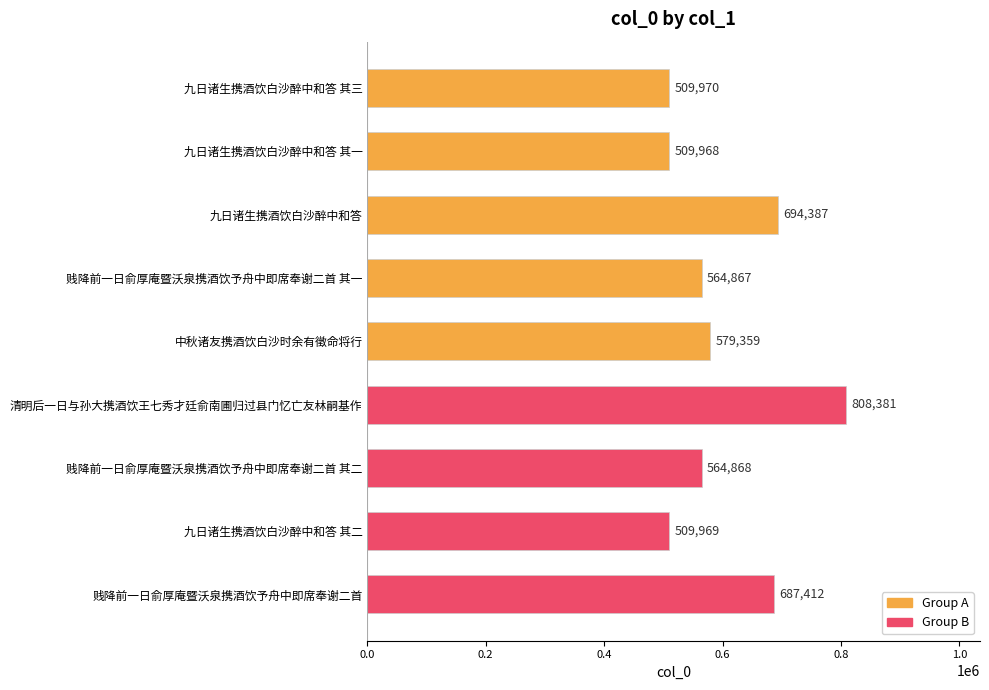

Rank the categories by value from lowest to highest.

九日诸生携酒饮白沙醉中和答 其一, 九日诸生携酒饮白沙醉中和答 其二, 九日诸生携酒饮白沙醉中和答 其三, 贱降前一日俞厚庵暨沃泉携酒饮予舟中即席奉谢二首 其一, 贱降前一日俞厚庵暨沃泉携酒饮予舟中即席奉谢二首 其二, 中秋诸友携酒饮白沙时余有徵命将行, 贱降前一日俞厚庵暨沃泉携酒饮予舟中即席奉谢二首, 九日诸生携酒饮白沙醉中和答, 清明后一日与孙大携酒饮王七秀才廷俞南圃归过县门忆亡友林嗣基作